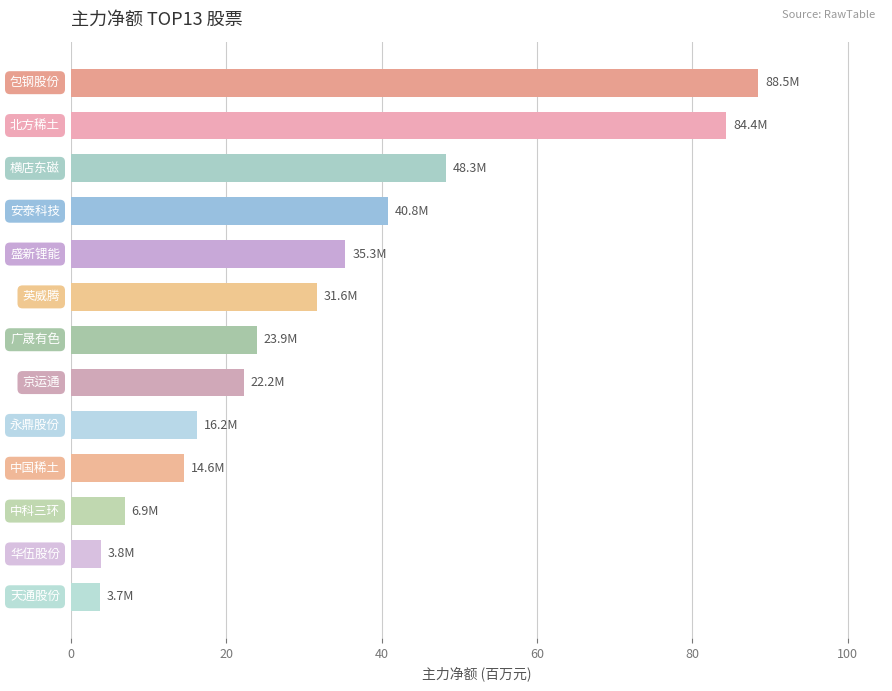

What is the value of the 11th bar from the top?

6.9